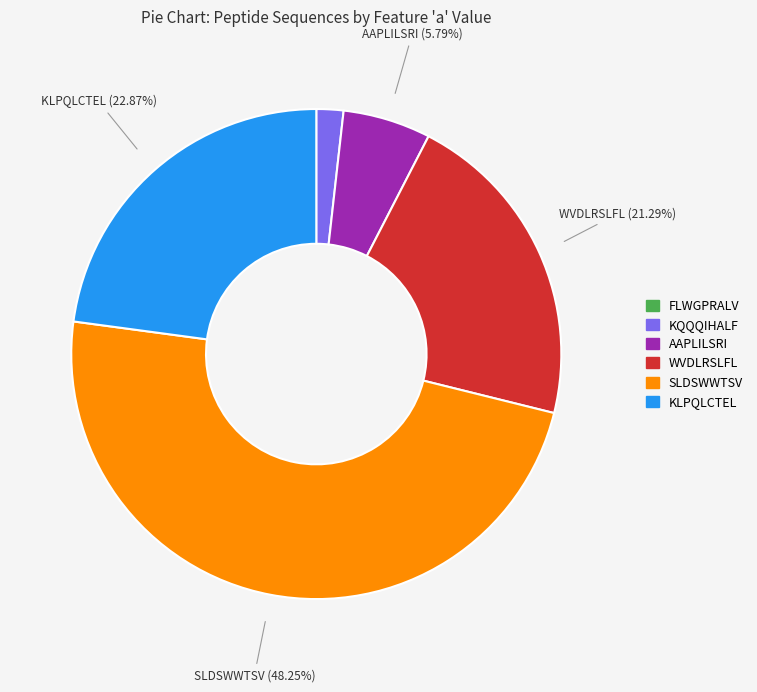

Is there a majority slice in this chart?

No